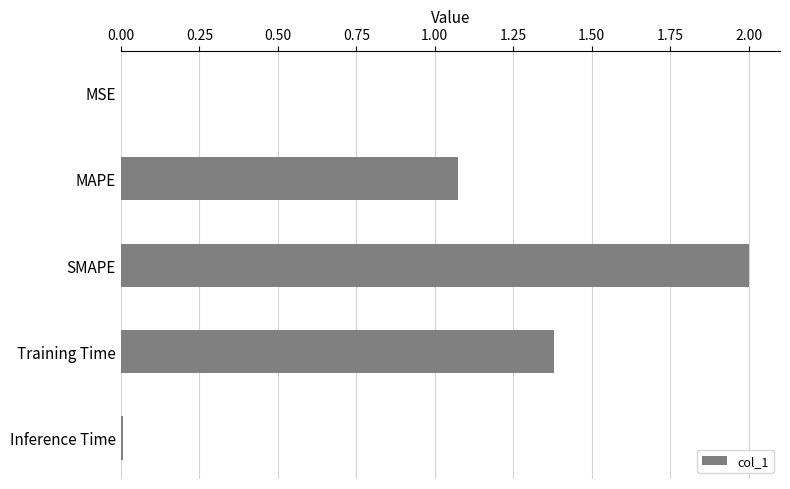

The chart shows a value of 3.2 at SMAPE. True or false?

False